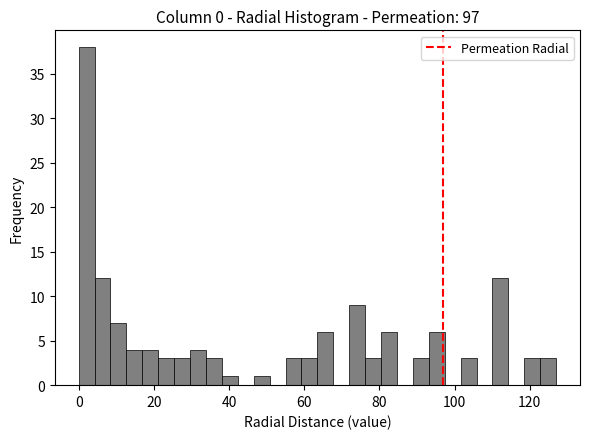

Around what value on the x-axis is the tallest bar? Give the approximate position of its centre, as read against the axis.

2